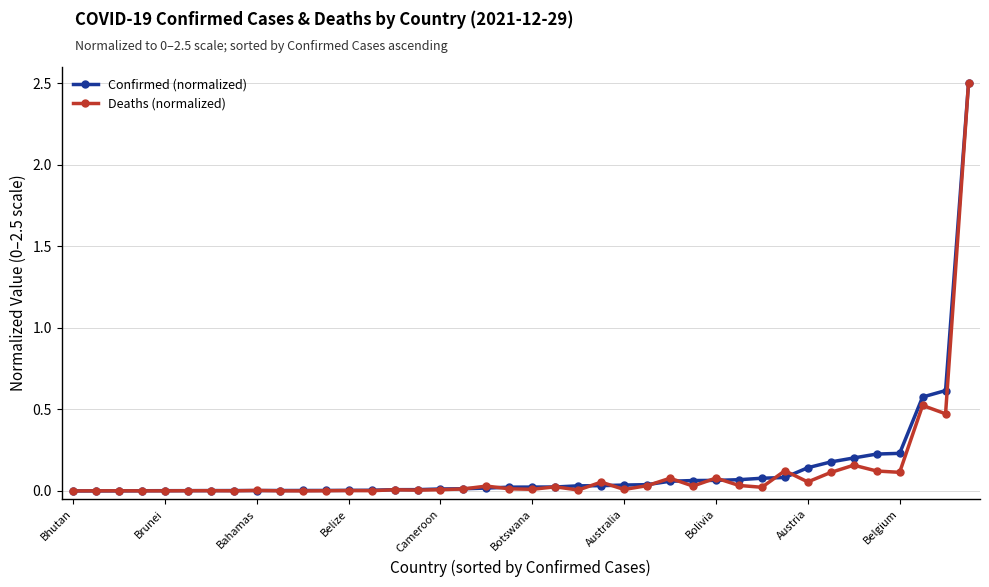

How many lines are shown in the chart?

2